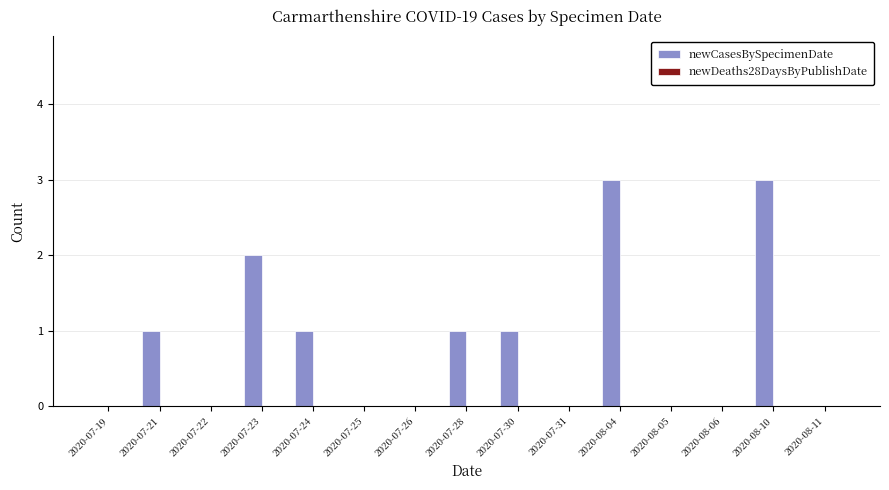

Between 2020-08-06 and 2020-08-10, which is larger?

2020-08-10